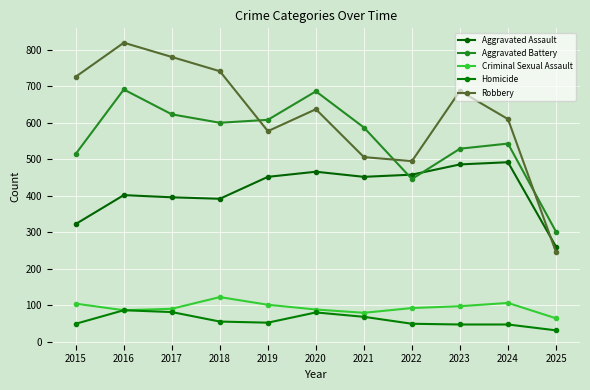

True or false: Robbery has a value of 687 at 2023.

True